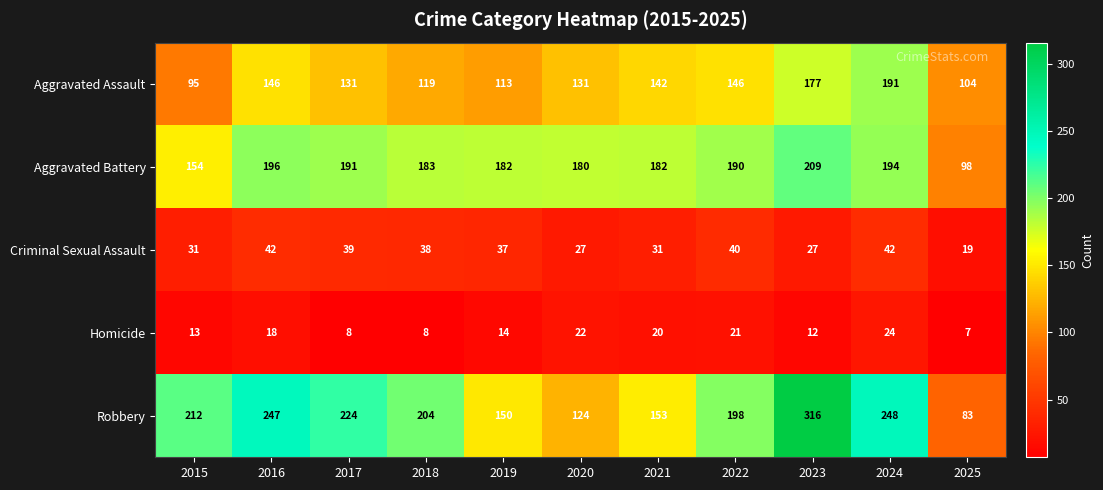

List the series in order of their peak value, highest first.

Robbery, Aggravated Battery, Aggravated Assault, Criminal Sexual Assault, Homicide